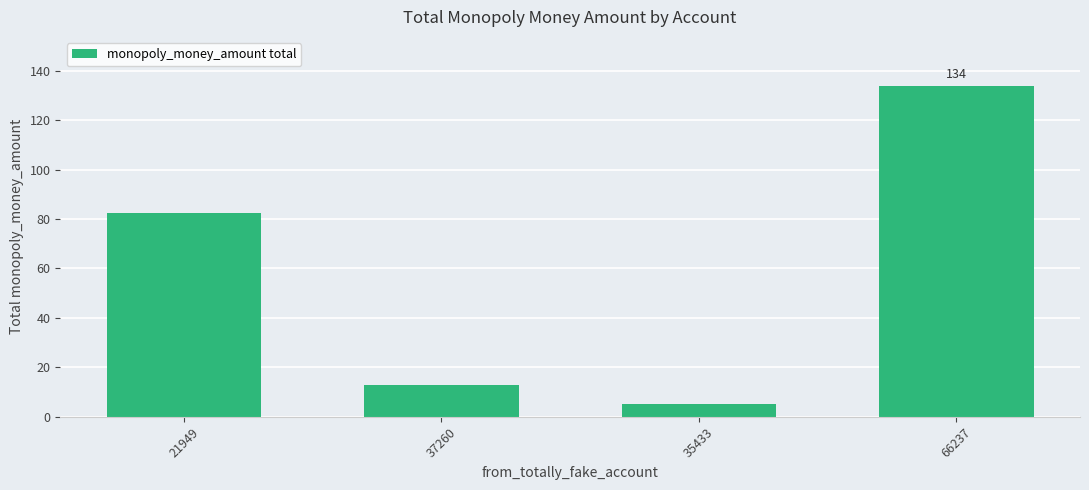

True or false: the data shows 82.3 at 21949.

True